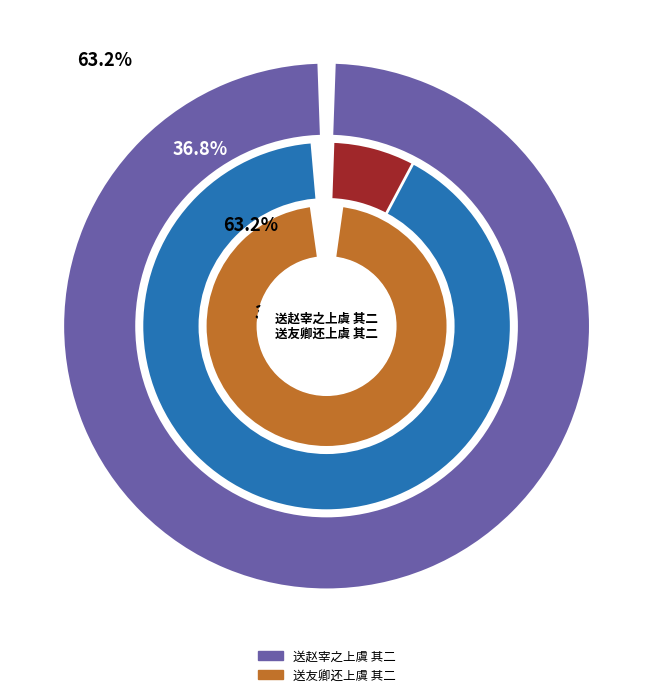

What is the smallest slice in the pie chart?

送友卿还上虞 其二